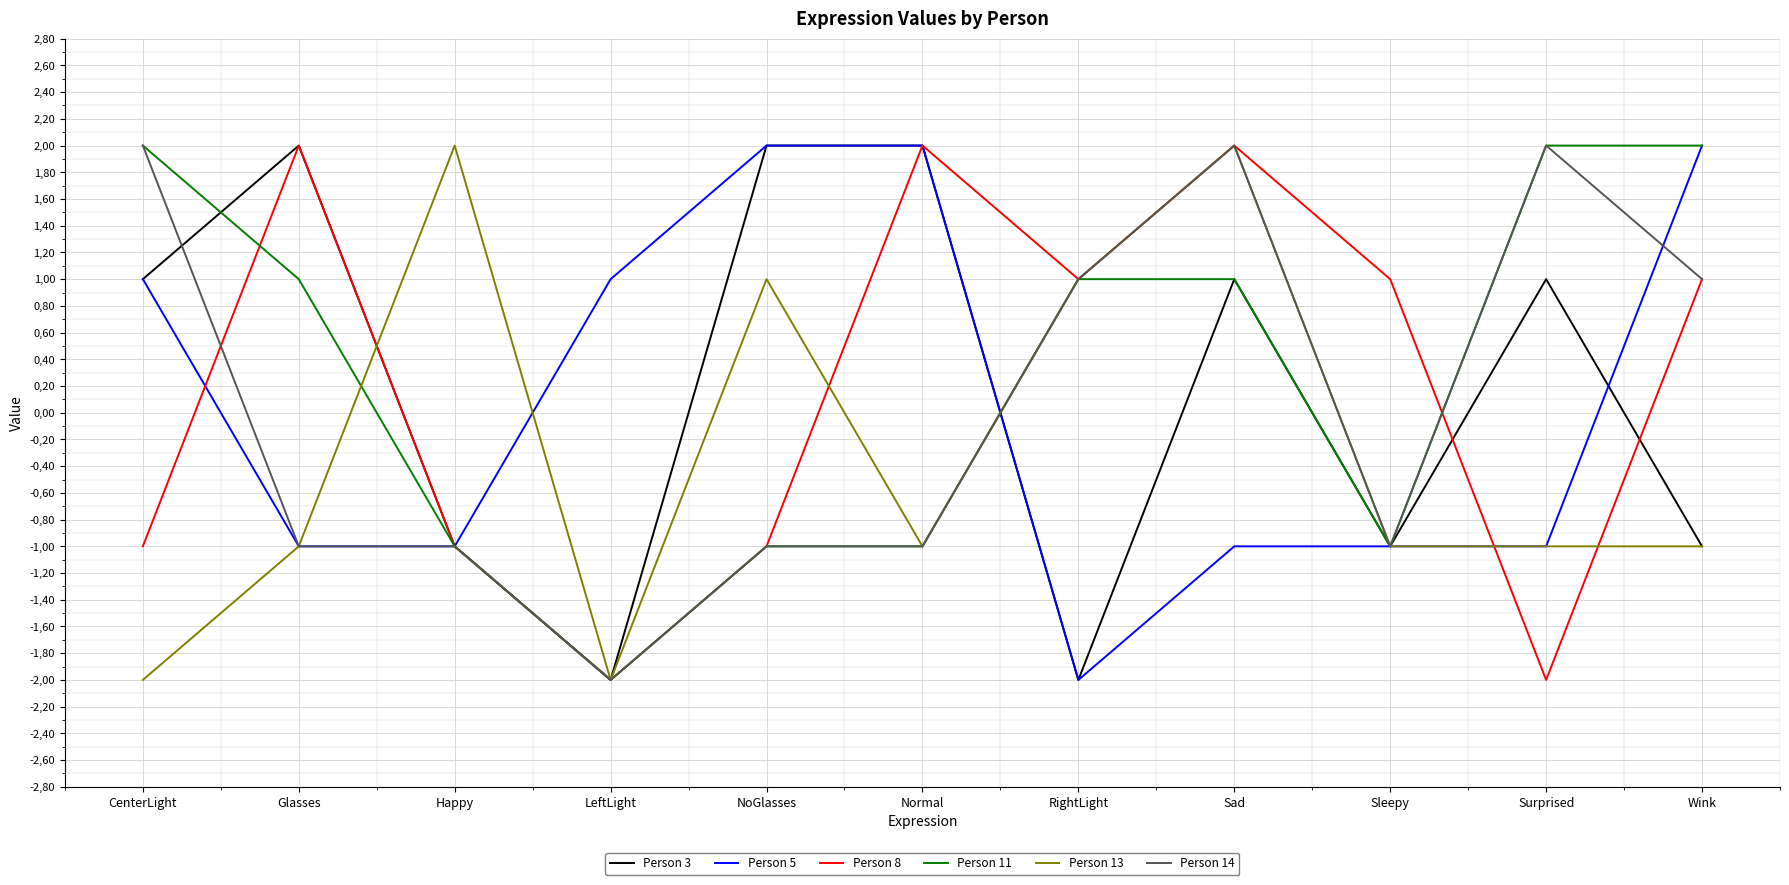

Does the chart display data point markers on the line(s)?

No